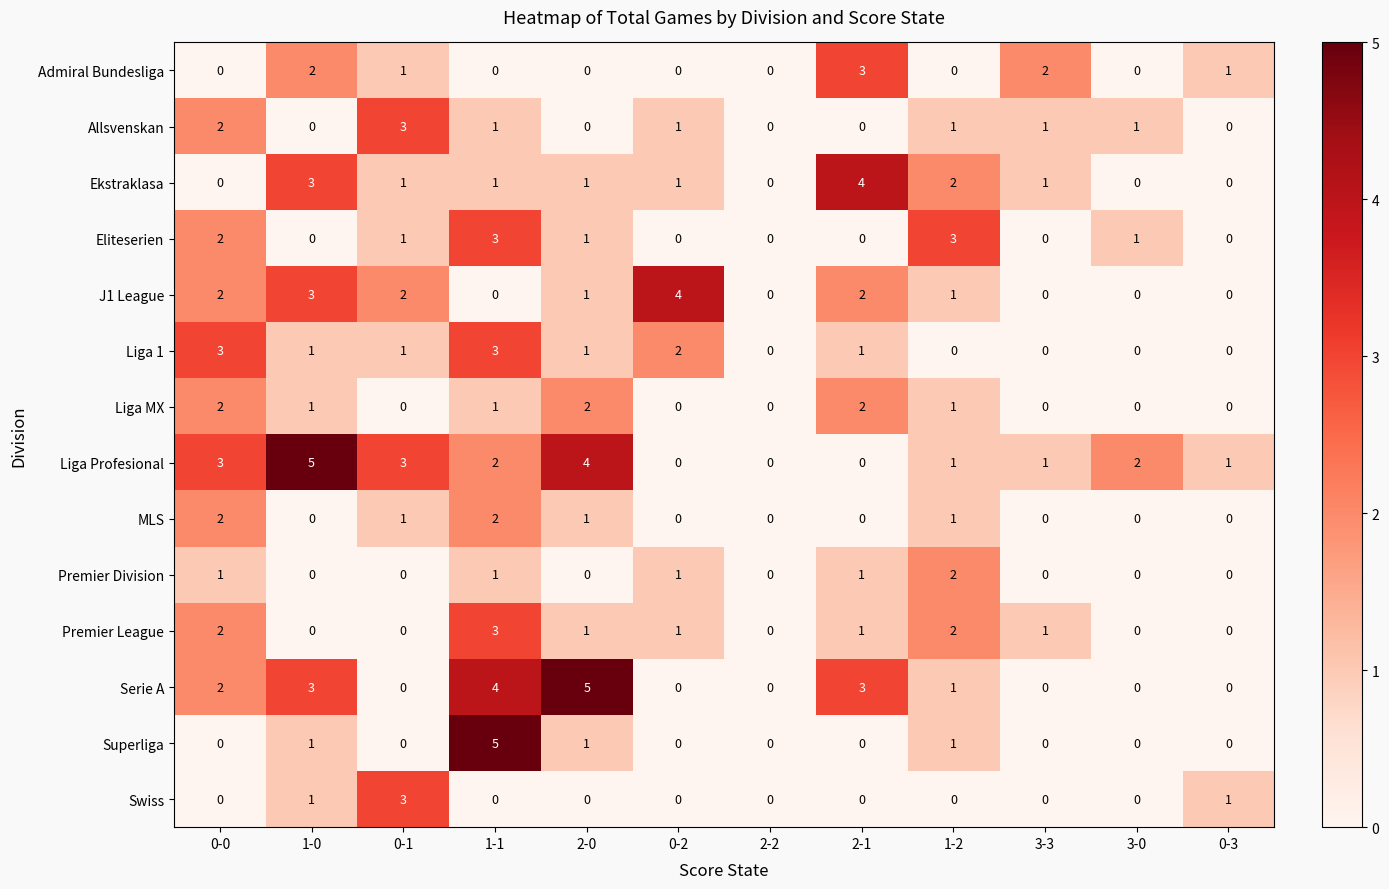

What value does the Superliga series have at 1-1?

5